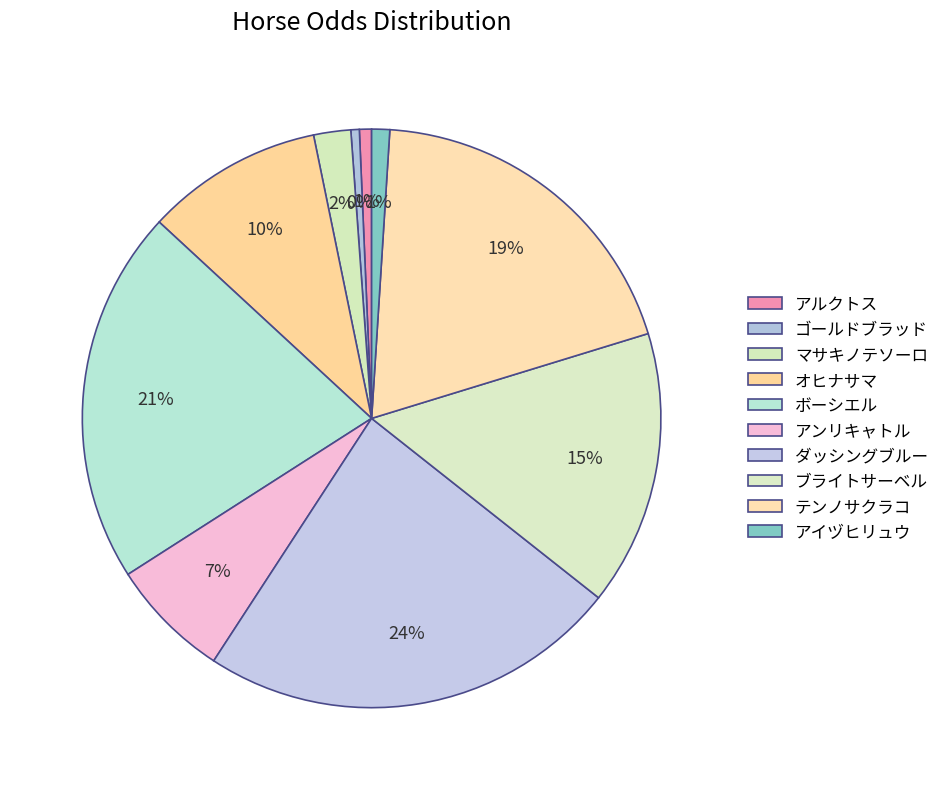

Count the number of slices in the pie.

10